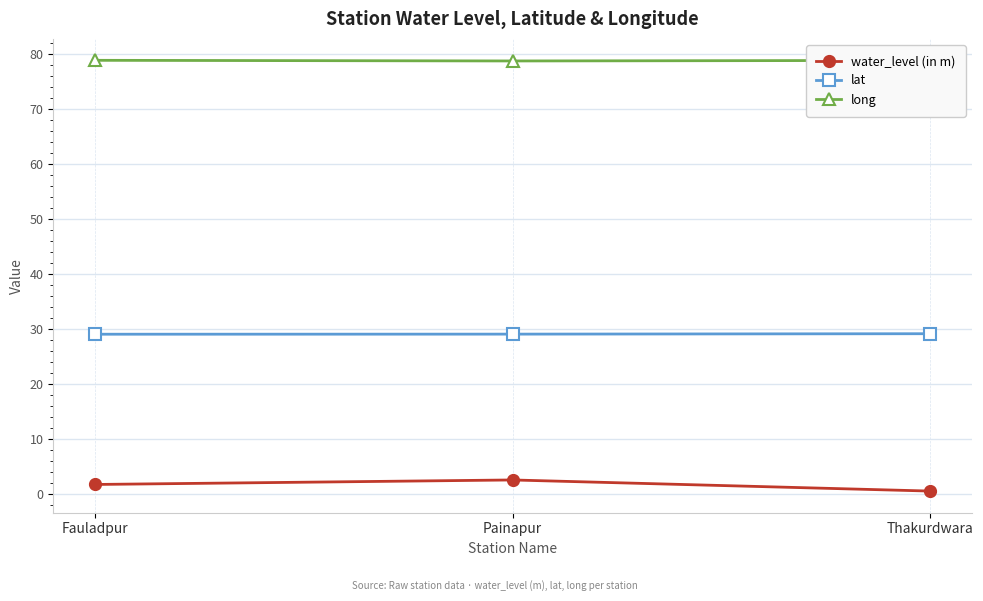

Does the chart have visible grid lines?

Yes